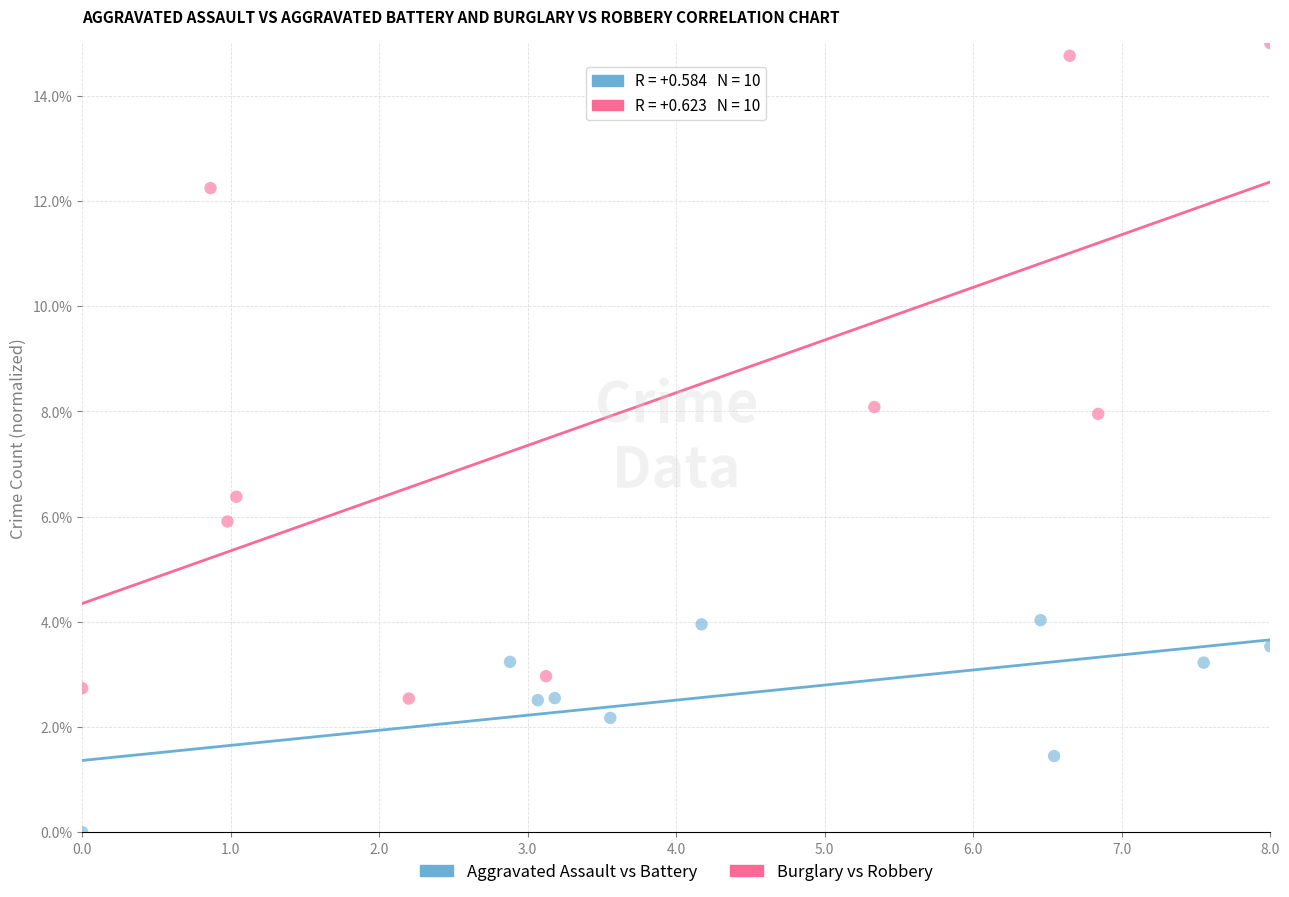

Which series contains the highest Y value?

Burglary vs Robbery